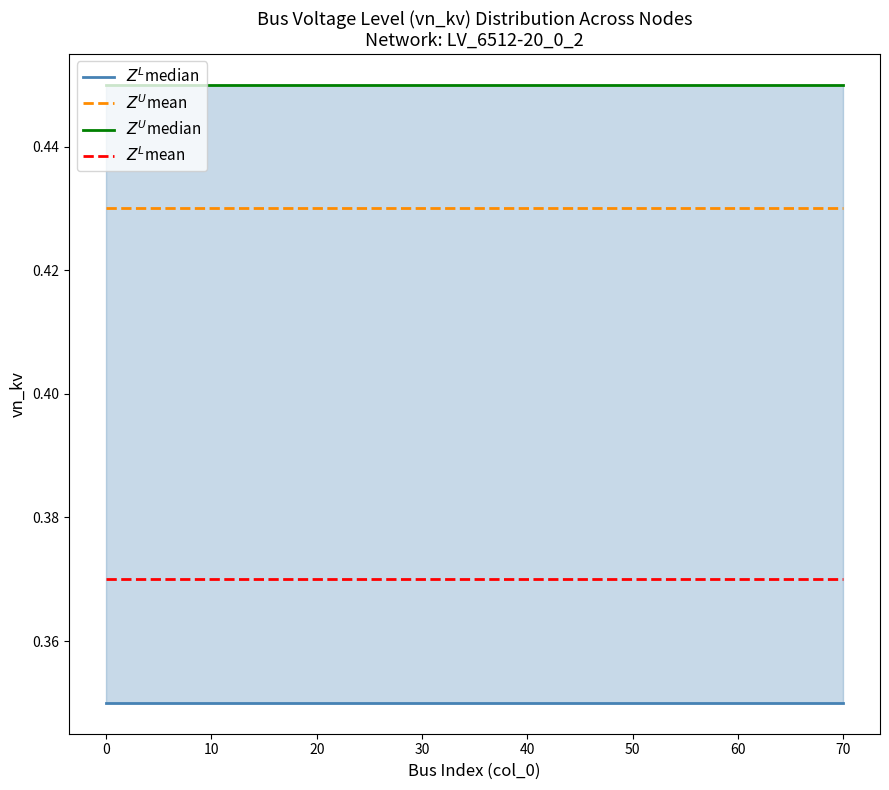

True or false: $Z^L$median and $Z^L$mean intersect in this chart.

False